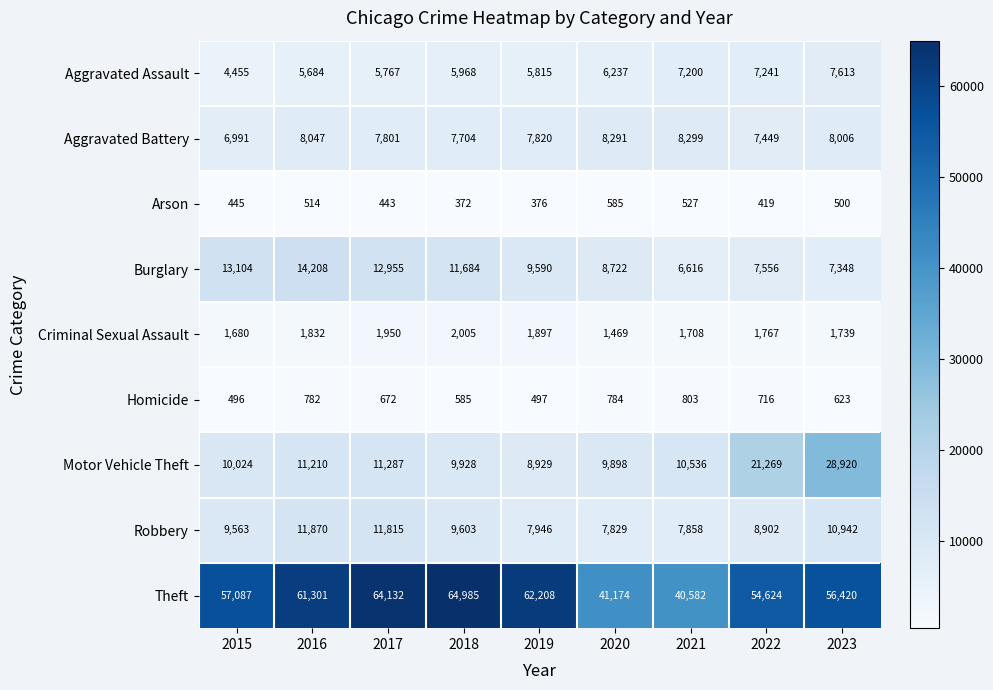

The Arson series shows 376 at 2019. True or false?

True